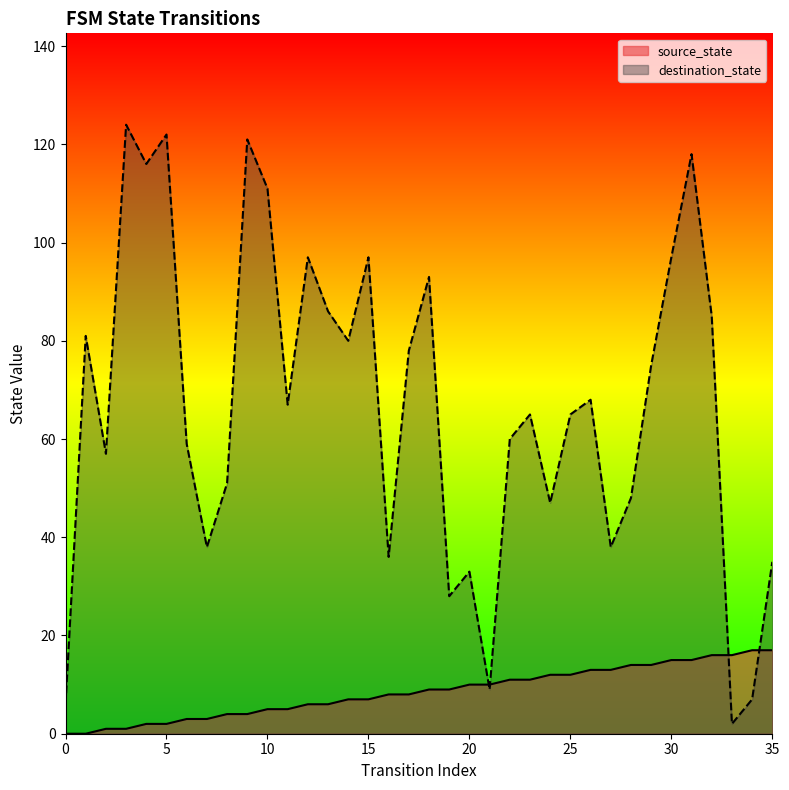

What value does the source_state series have at 13, to the nearest 10?

10